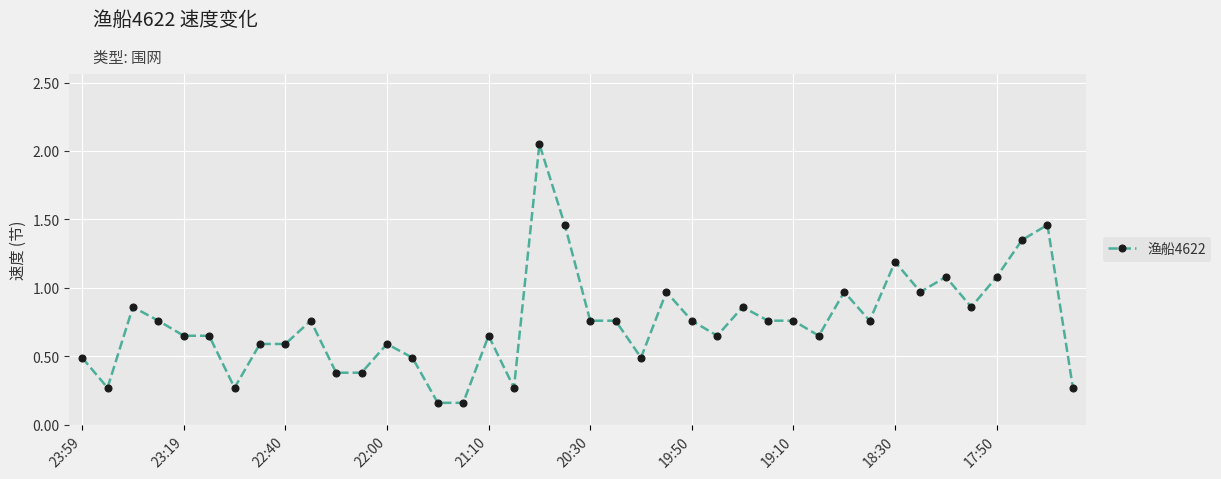

True or false: there are more than 1 points higher than both neighbors.

True